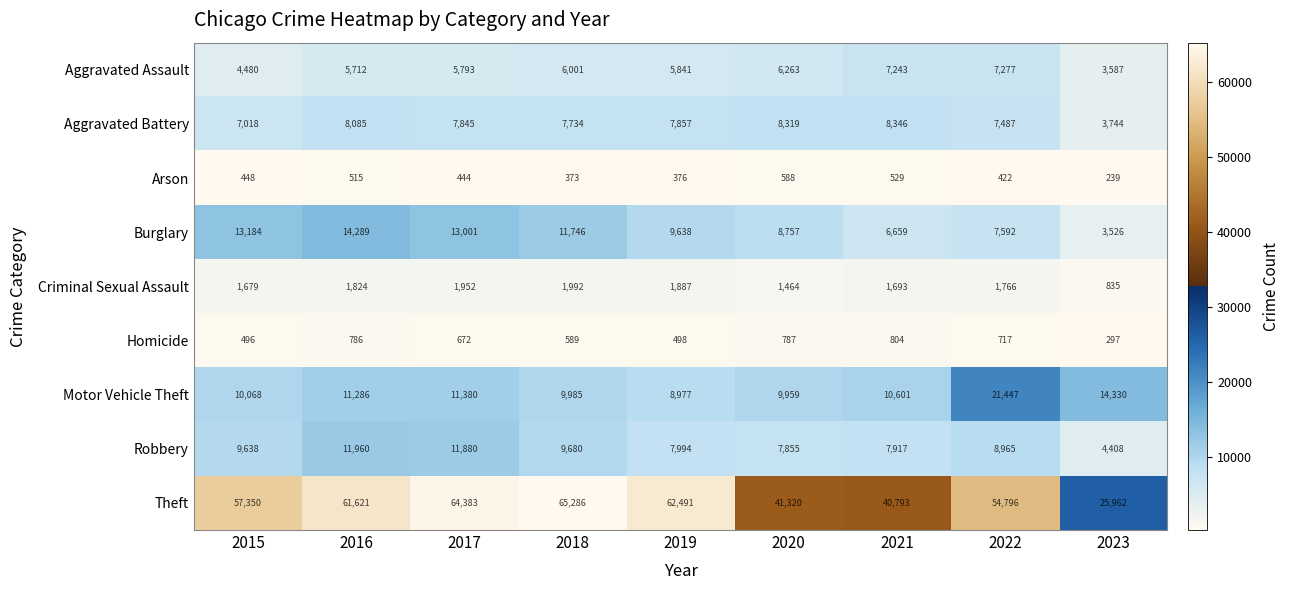

At how many categories does at least one series exceed 52896?

6